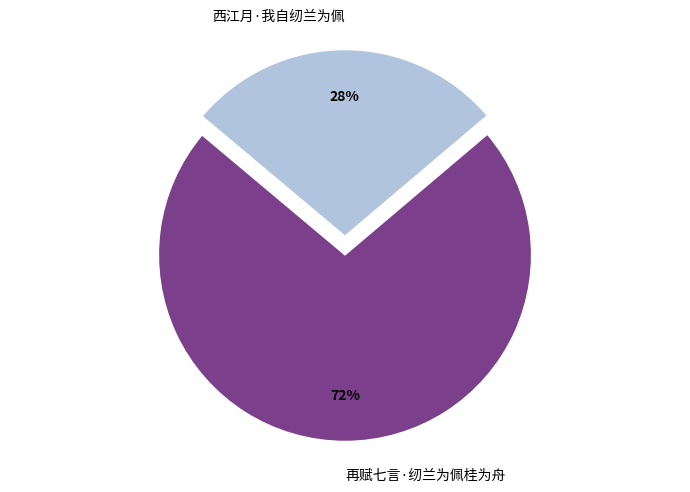

Approximately how many times larger is the value at 再赋七言·纫兰为佩桂为舟 compared to 西江月·我自纫兰为佩?

2.6